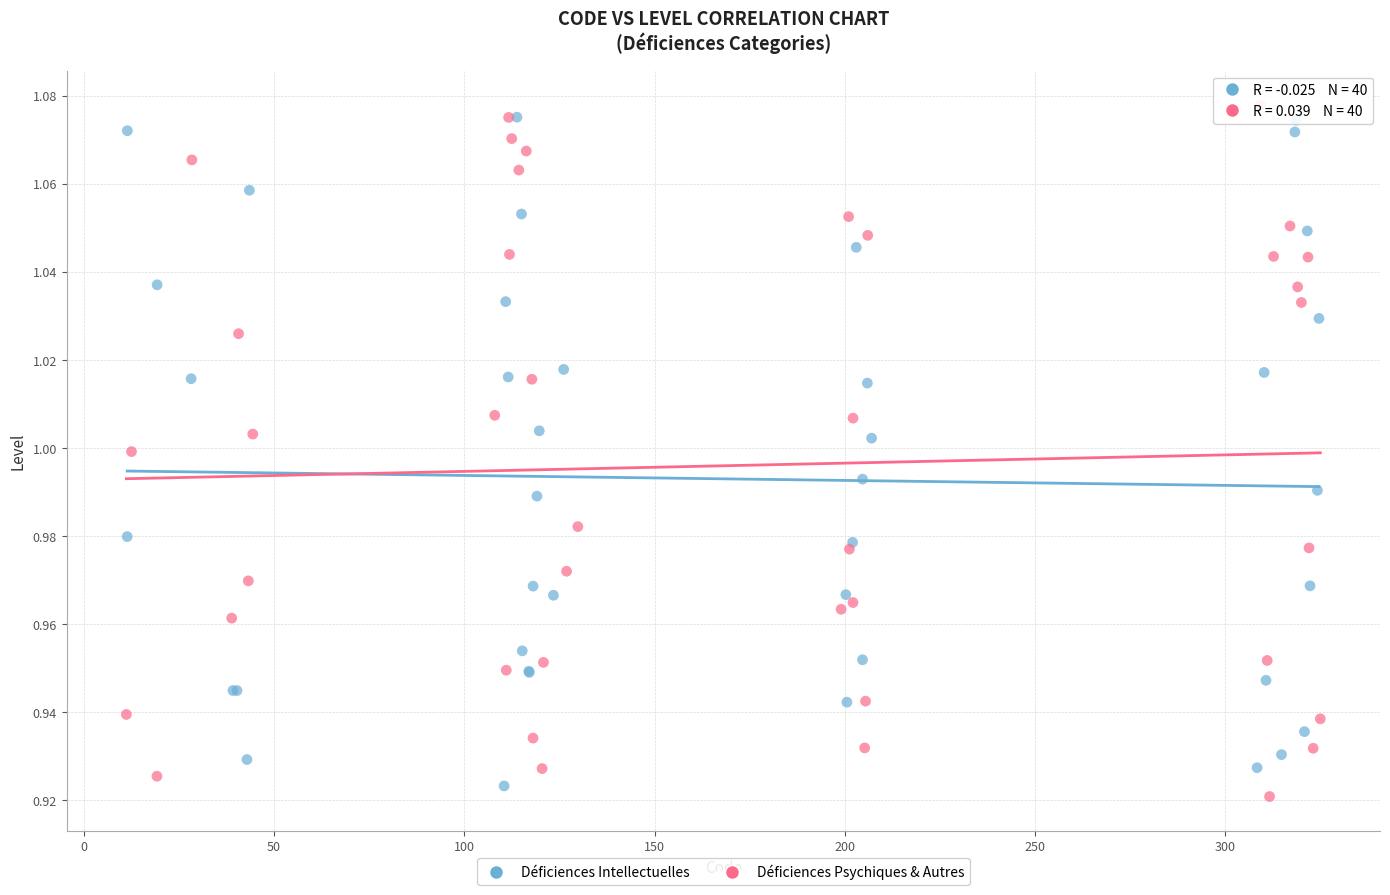

Which series contains the lowest Y value?

Déficiences Psychiques & Autres